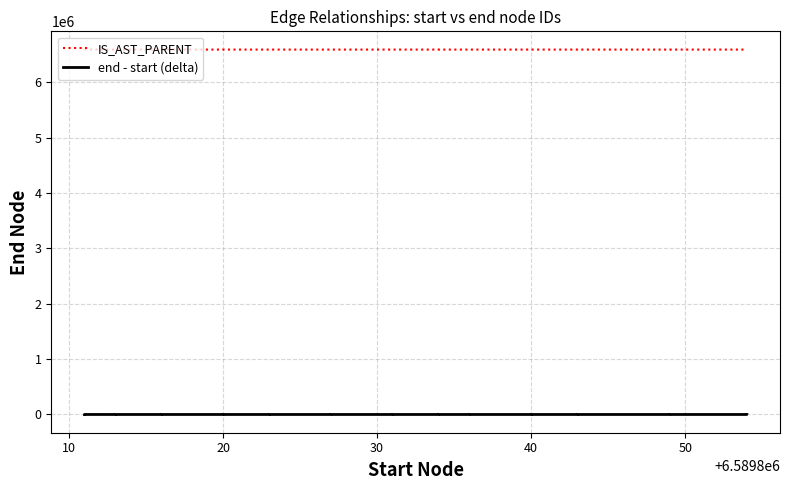

Which series has the largest total across all categories?

IS_AST_PARENT